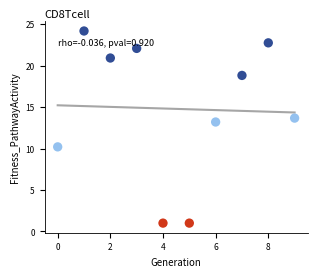

What is the average Y value?

14.8